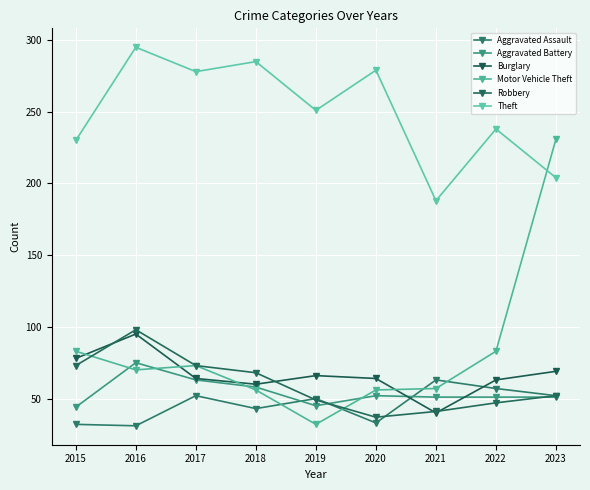

What is the difference between the Motor Vehicle Theft values at 2022 and 2016?

13